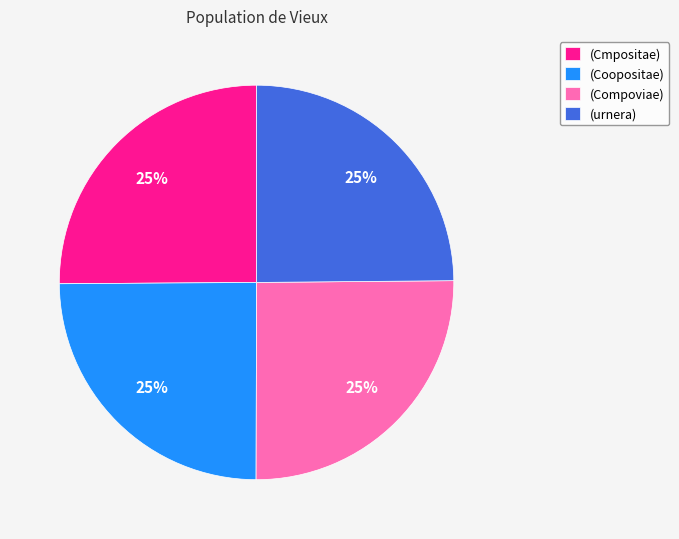

To the nearest percent, what is the average slice percentage?

25%